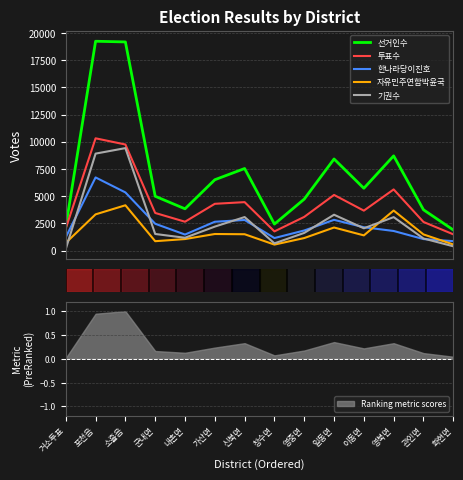

What is the label of the 6th point from the left?

가산면